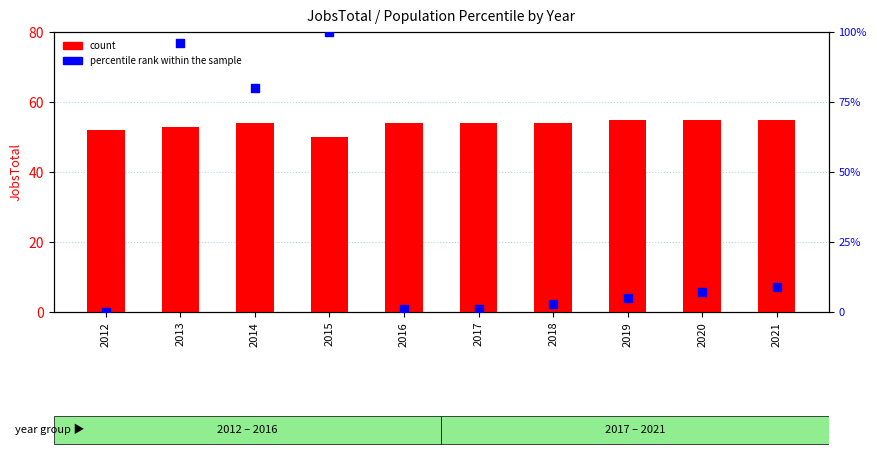

Is the value of count at 2014 greater than the value of percentile rank within the sample at 2014?

No